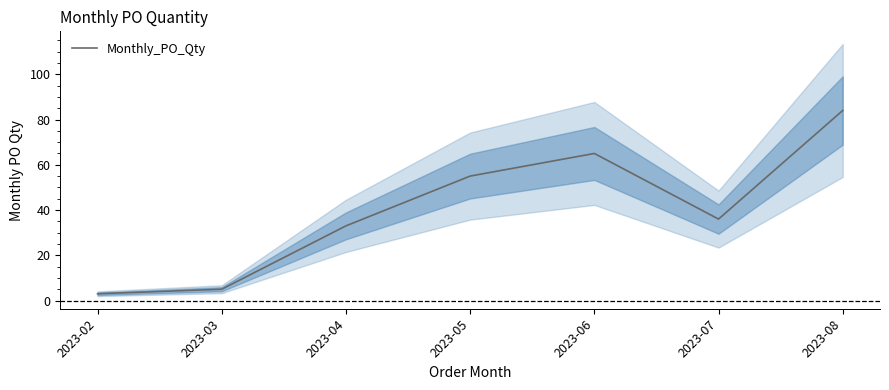

True or false: the data shows 5 at 2023-02.

False